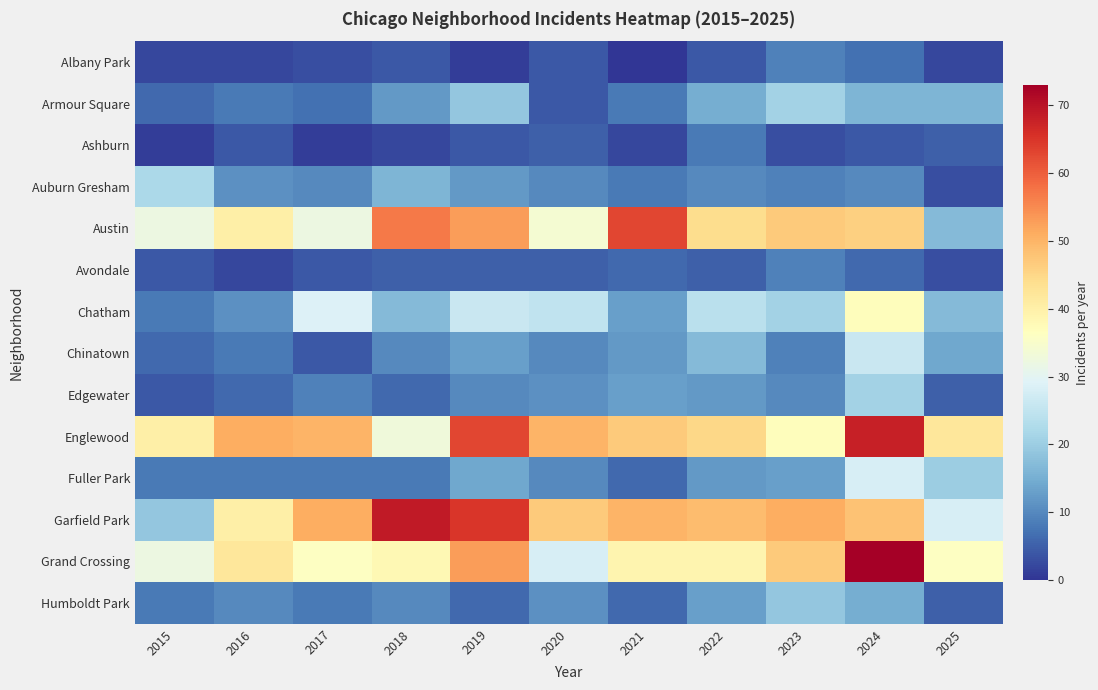

At 2022, list the series in order from smallest to largest.

Albany Park, Avondale, Ashburn, Auburn Gresham, Edgewater, Fuller Park, Humboldt Park, Armour Square, Chinatown, Chatham, Grand Crossing, Austin, Englewood, Garfield Park